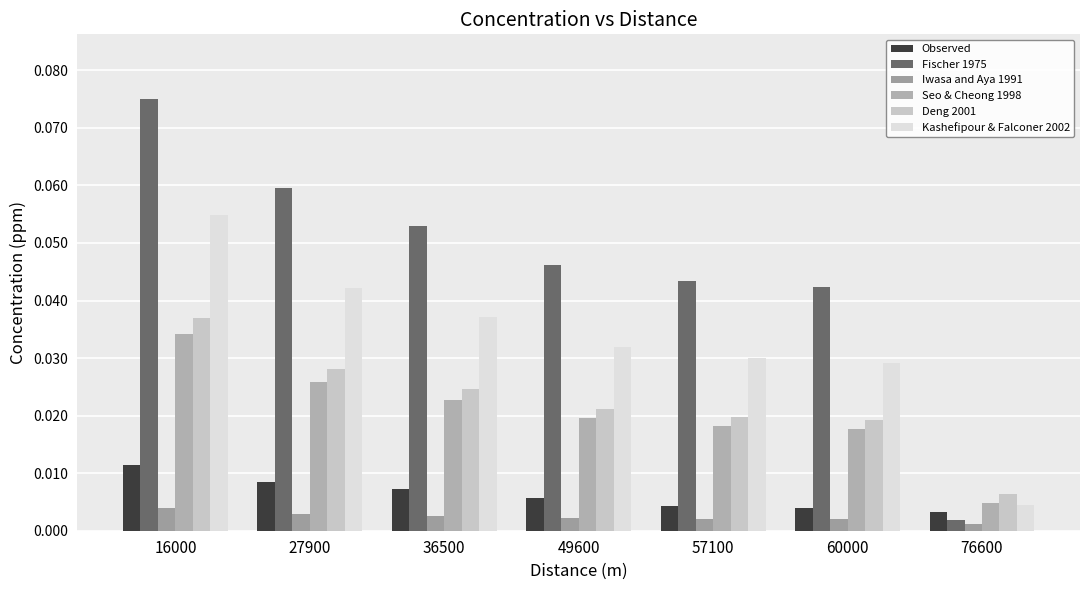

Which series has the largest total across all categories?

Fischer 1975